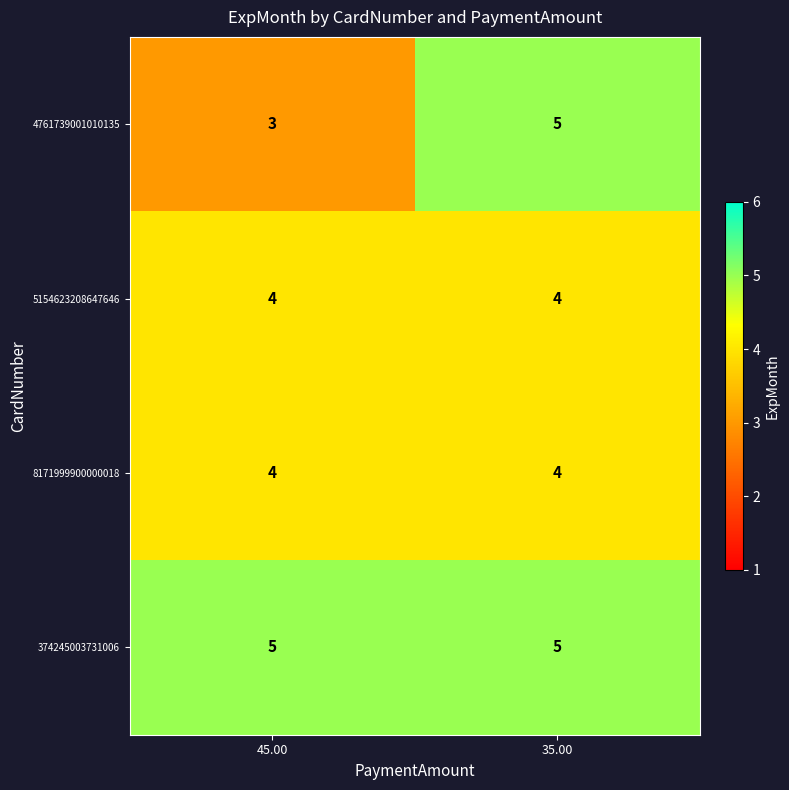

Which label corresponds to the smallest value in the chart?

45.00